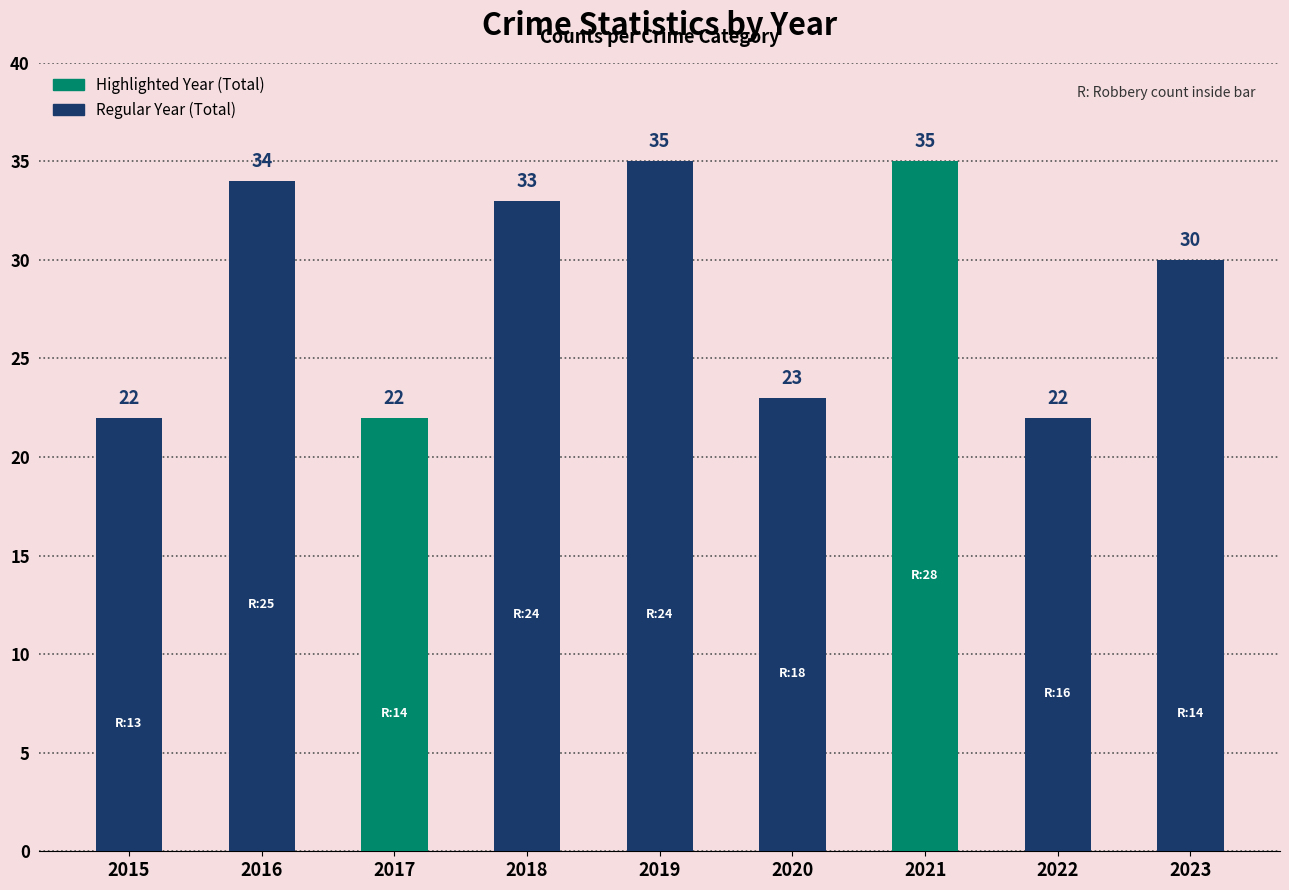

At which category does the chart reach its peak across all series?

2019